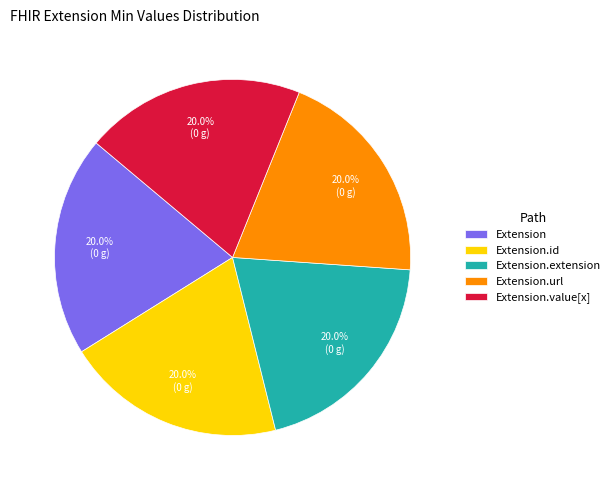

Is there a majority slice in this chart?

No